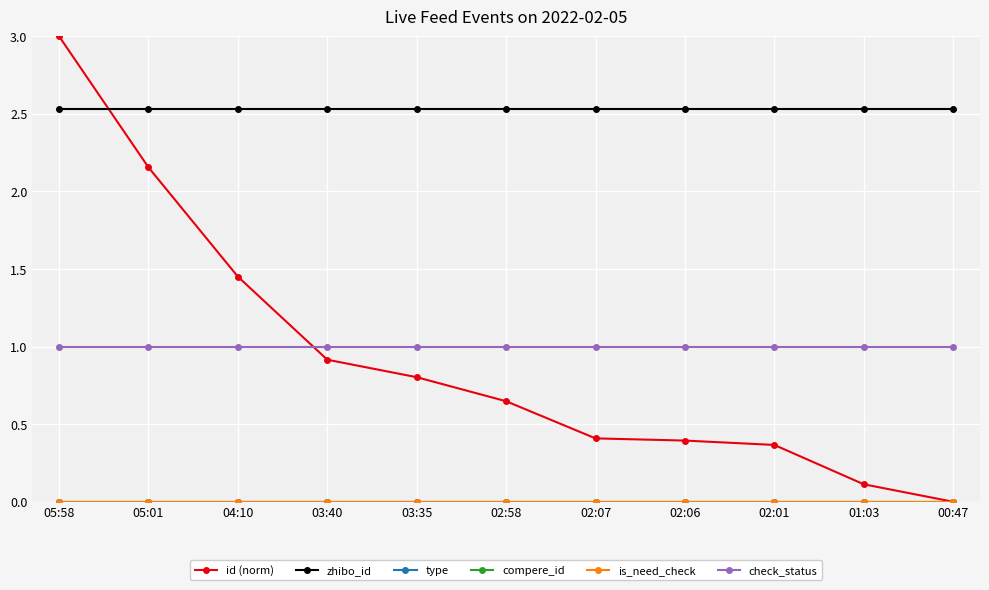

List the series in order of their peak value, lowest first.

type, compere_id, is_need_check, check_status, zhibo_id, id (norm)